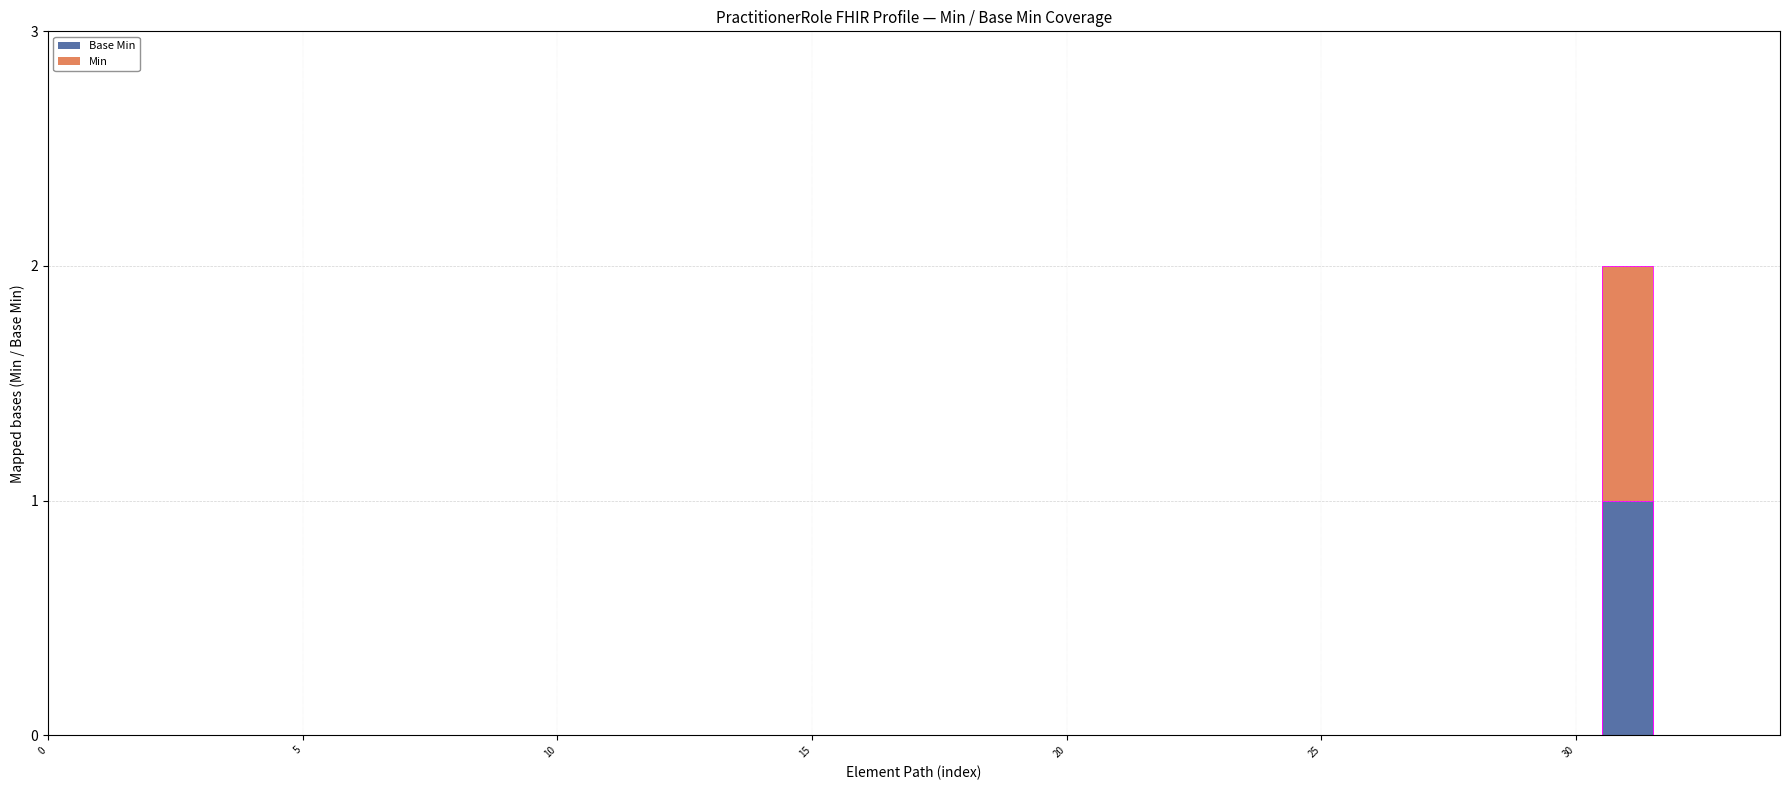

Rank the categories by Base Min value from lowest to highest.

PractitionerRole, PractitionerRole.id, PractitionerRole.meta, PractitionerRole.implicitRules, PractitionerRole.language, PractitionerRole.text, PractitionerRole.contained, PractitionerRole.extension, PractitionerRole.modifierExtension, PractitionerRole.identifier, PractitionerRole.active, PractitionerRole.period, PractitionerRole.practitioner, PractitionerRole.organization, PractitionerRole.code, PractitionerRole.specialty, PractitionerRole.location, PractitionerRole.healthcareService, PractitionerRole.telecom, PractitionerRole.availableTime, PractitionerRole.availableTime.id, PractitionerRole.availableTime.extension, PractitionerRole.availableTime.modifierExtension, PractitionerRole.availableTime.daysOfWeek, PractitionerRole.availableTime.allDay, PractitionerRole.availableTime.availableStartTime, PractitionerRole.availableTime.availableEndTime, PractitionerRole.notAvailable, PractitionerRole.notAvailable.id, PractitionerRole.notAvailable.extension, PractitionerRole.notAvailable.modifierExtension, PractitionerRole.notAvailable.during, PractitionerRole.availabilityExceptions, PractitionerRole.endpoint, PractitionerRole.notAvailable.description